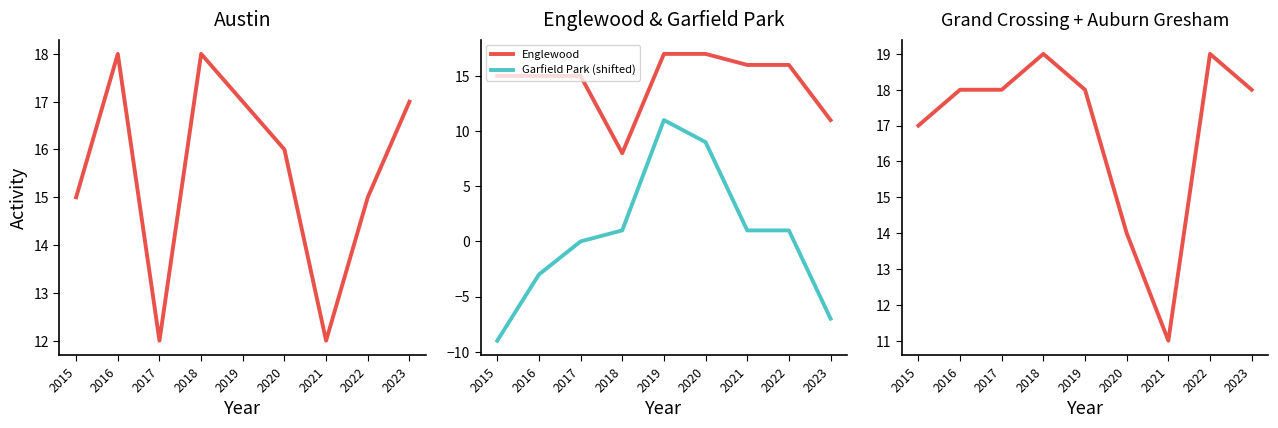

Between 2018 and 2020, which series saw the biggest shift?

Englewood